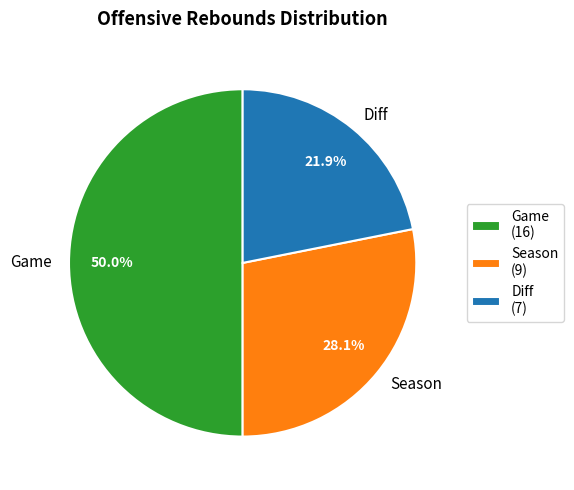

Between Diff and Game, which is larger?

Game